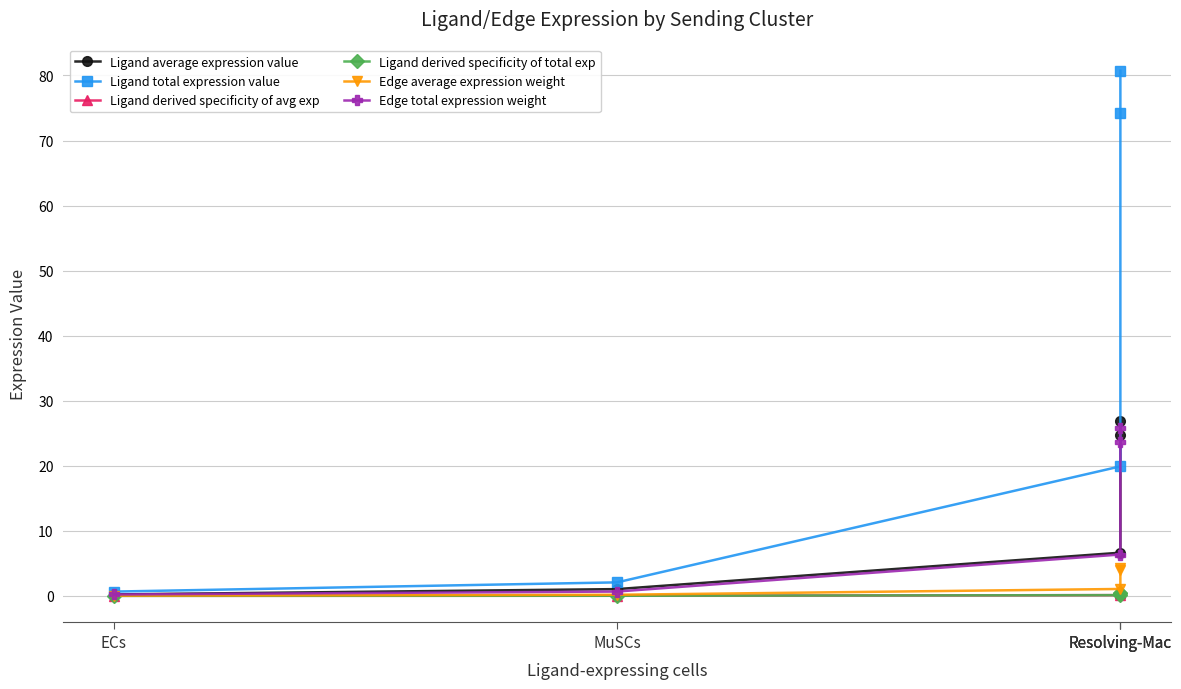

Does the chart display data point markers on the line(s)?

Yes